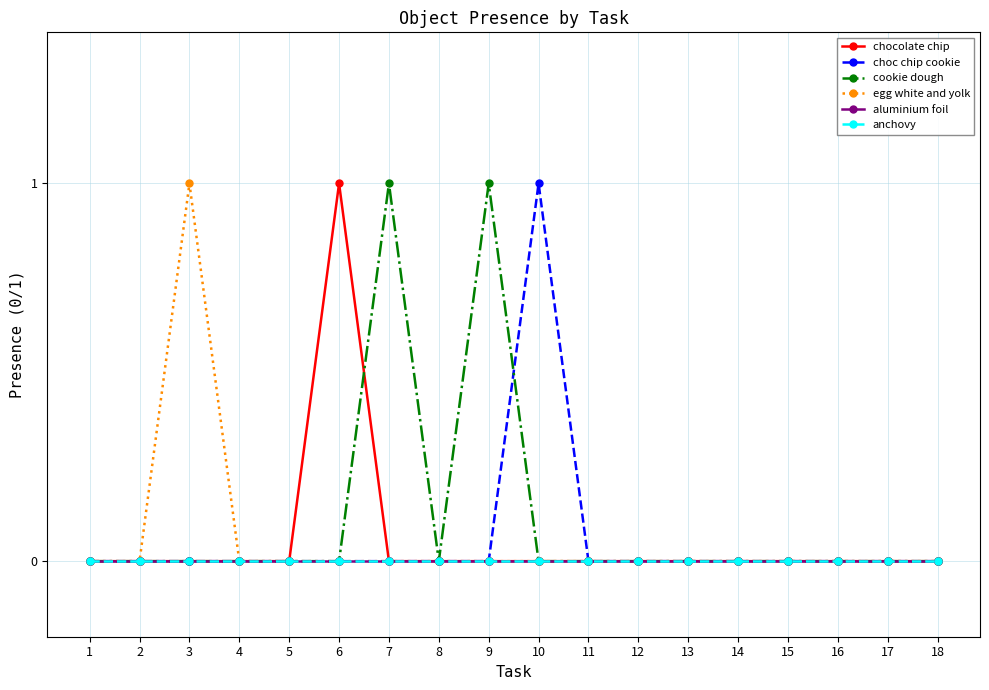

Does the chart have visible grid lines?

Yes